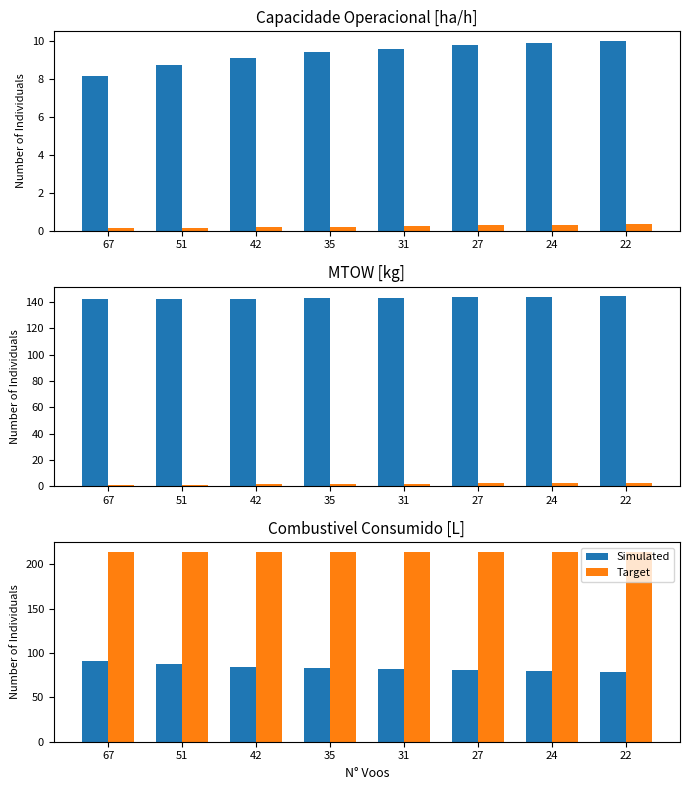

Which category has the lowest value across all series?

22